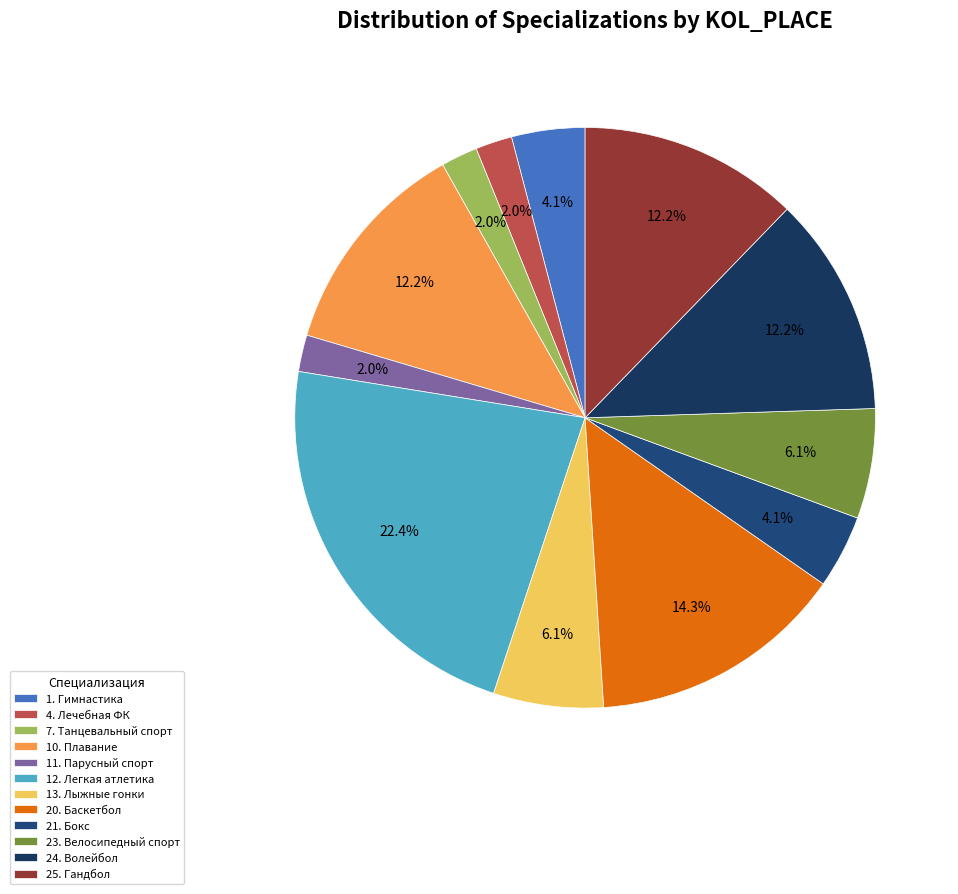

Between 25. Гандбол and 23. Велосипедный спорт, which is larger?

25. Гандбол